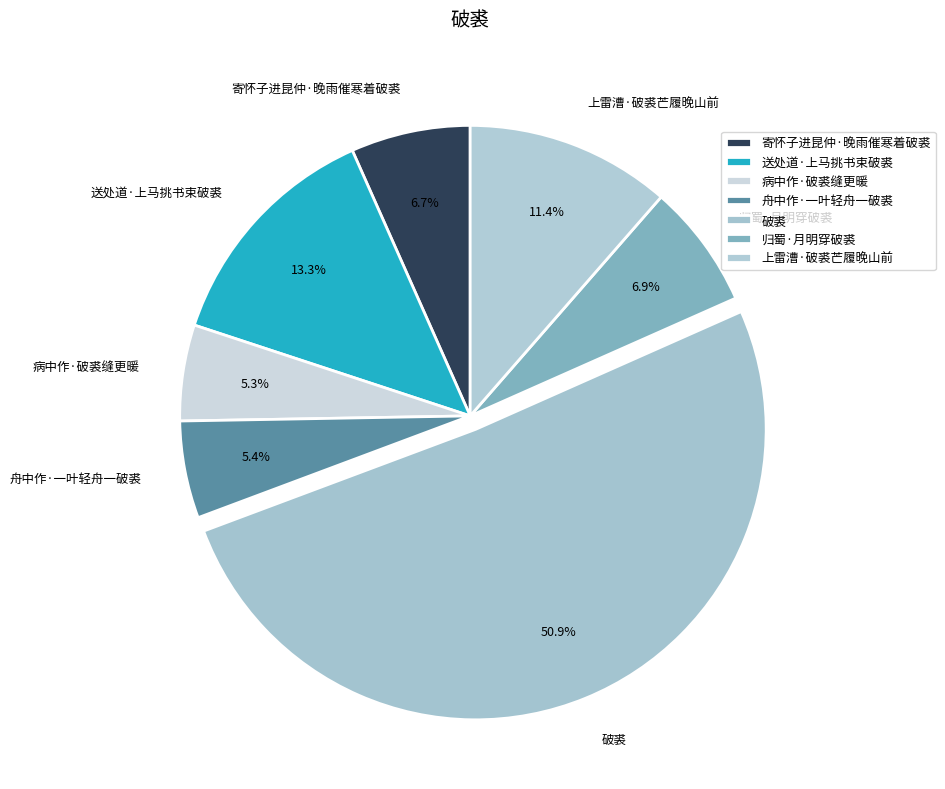

Is there any slice that represents more than half of the pie?

Yes